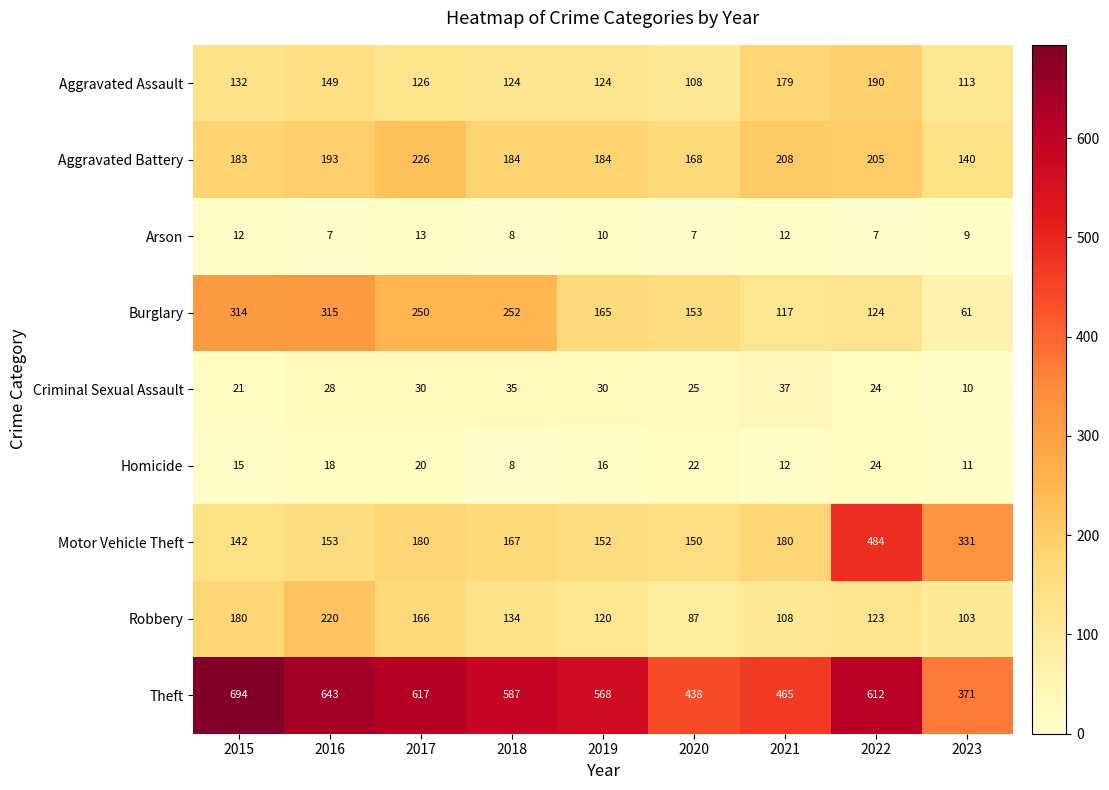

Count the number of categories in the chart.

9